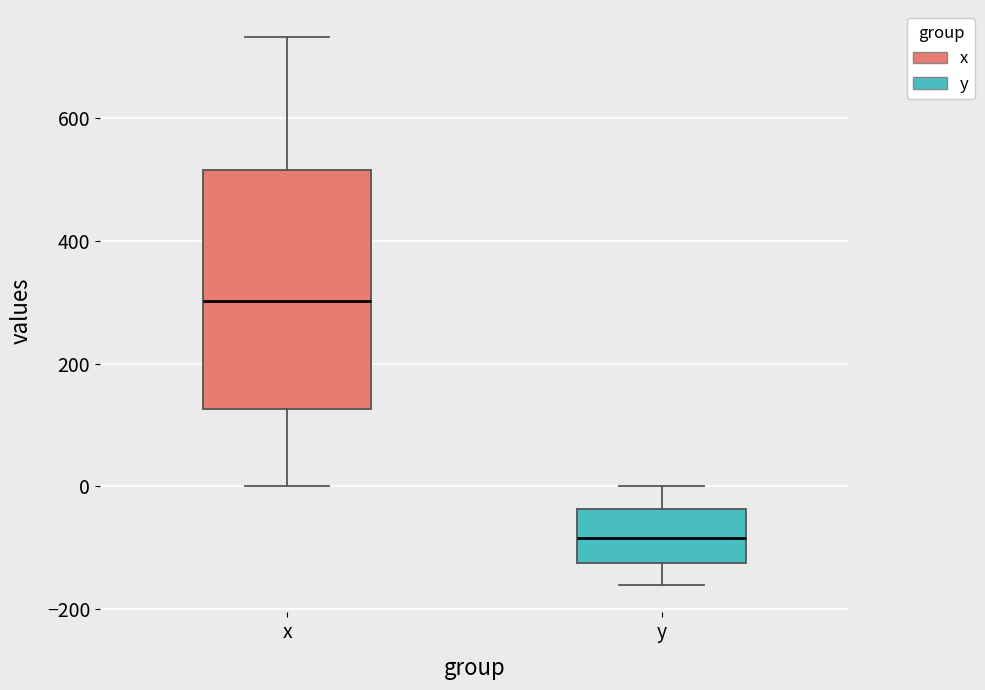

Comparing the boxes themselves (not the whiskers), which one is the tallest?

x